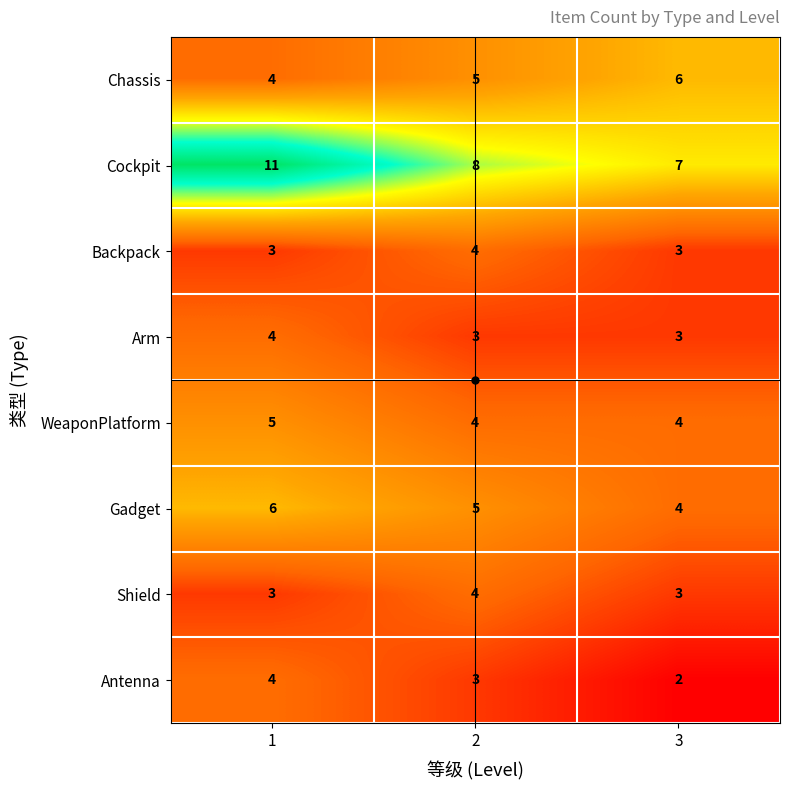

The value of Gadget at 1 is 4. True or false?

False